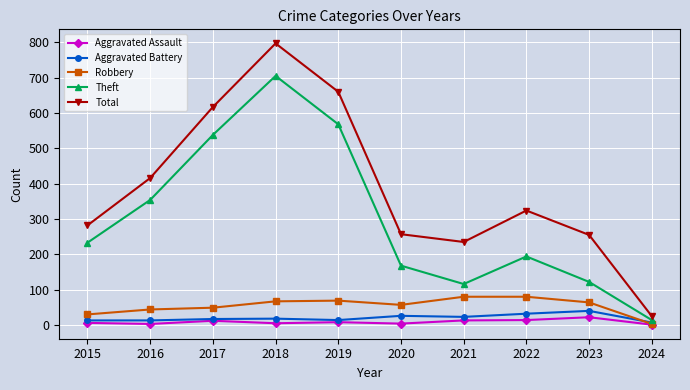

At which category does Theft reach its first local peak?

2018